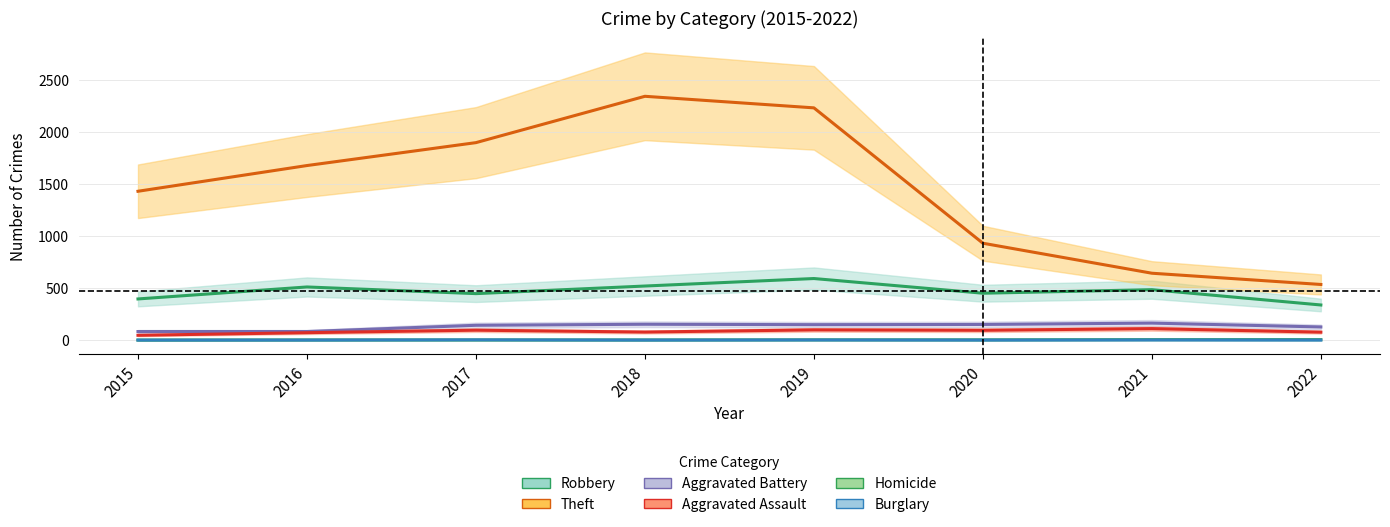

What is the difference between the maximum and minimum values in the Aggravated Assault series?

64